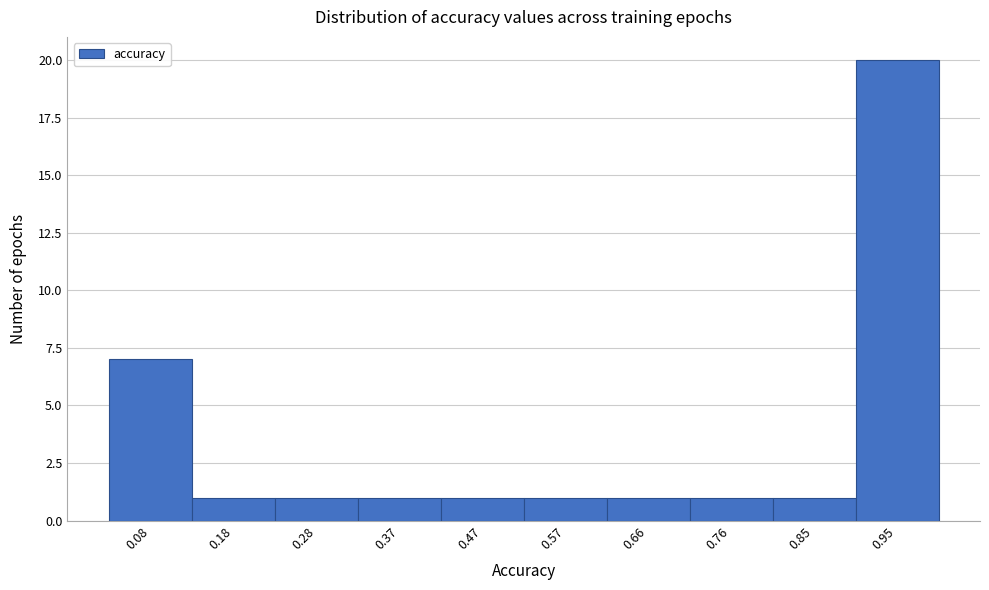

What is the height of the bar covering 0.23 to 0.32 on the x-axis? Neither the bar edges nor the heights are printed on the chart, so give them approximately, as read against the axes.

1